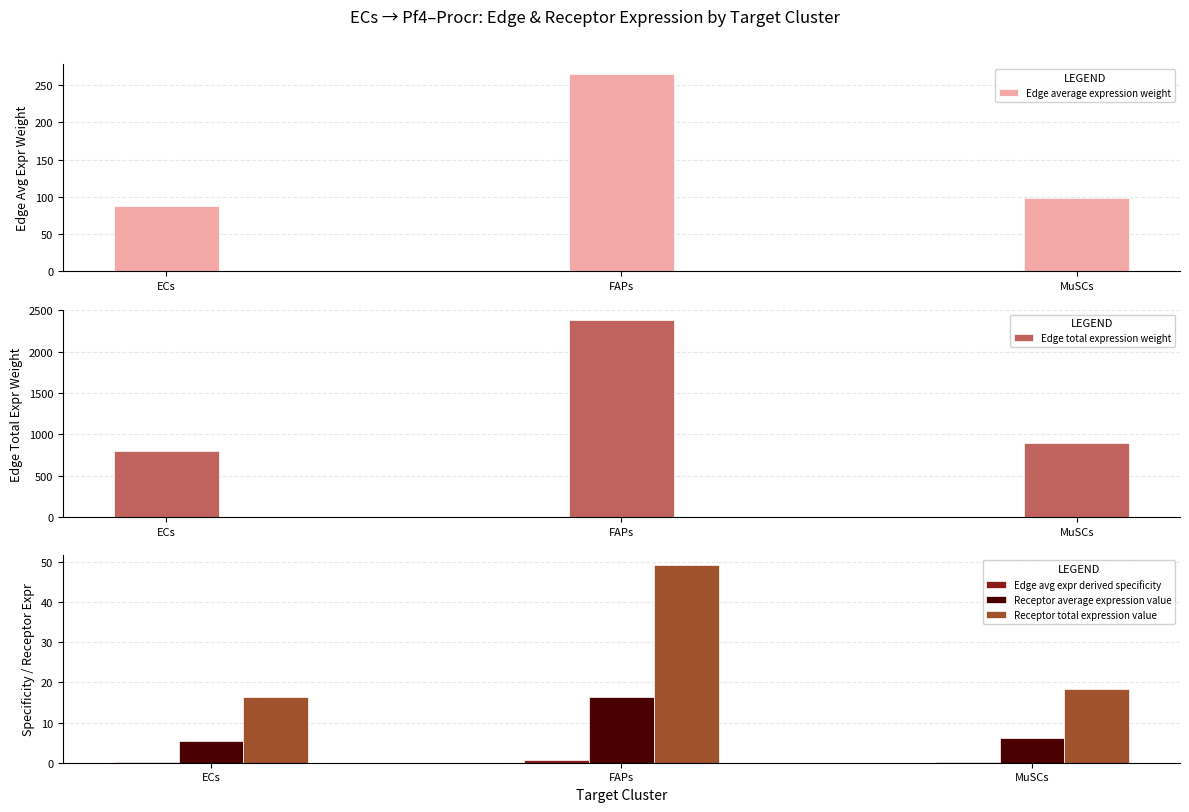

Reading left to right, extract all data points from this chart.

Edge average expression weight: ECs=88.1	FAPs=265.1	MuSCs=98.9
Edge total expression weight: ECs=792.8	FAPs=2385.9	MuSCs=890.1
Edge avg expr derived specificity: ECs=0.2	FAPs=0.6	MuSCs=0.2
Receptor average expression value: ECs=5.4	FAPs=16.4	MuSCs=6.1
Receptor total expression value: ECs=16.3	FAPs=49.1	MuSCs=18.3